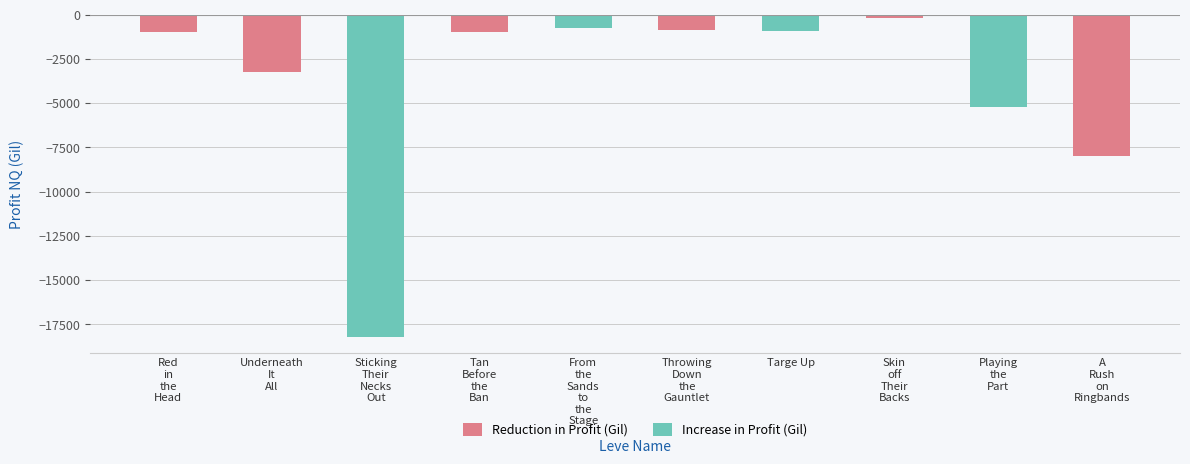

What is the label of the 4th bar from the right?

Targe Up